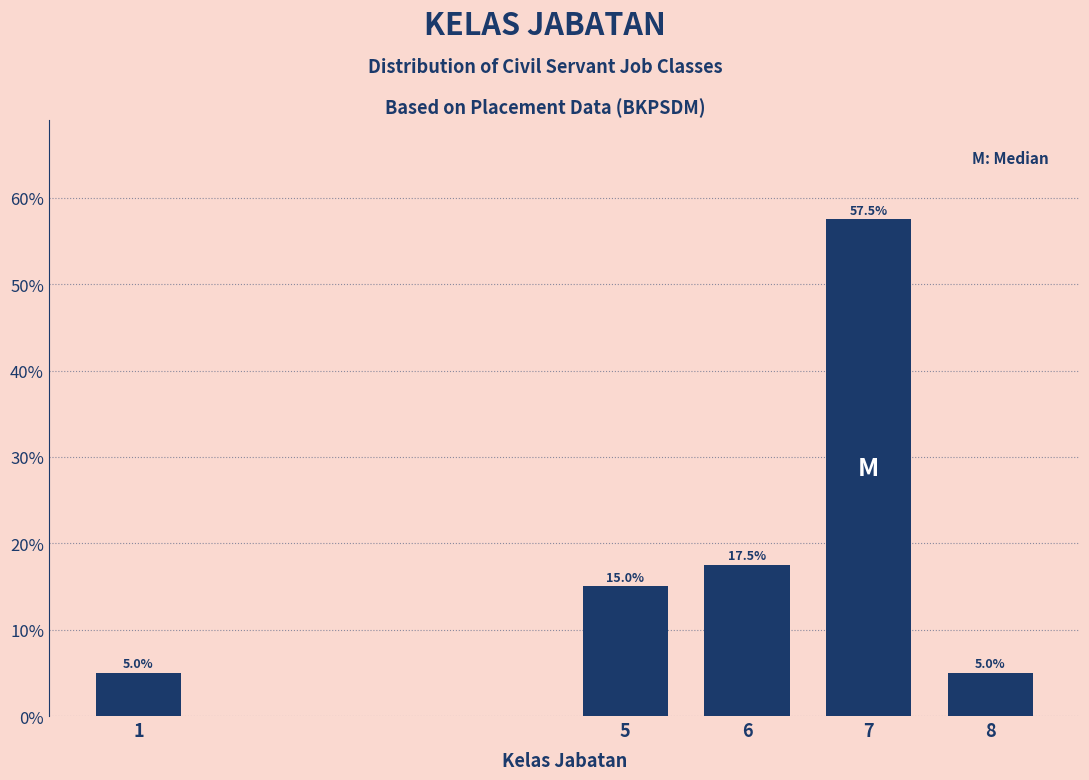

Reading left to right, what are all the values shown in this chart?

1=5.0	5=15.0	6=17.5	7=57.5	8=5.0